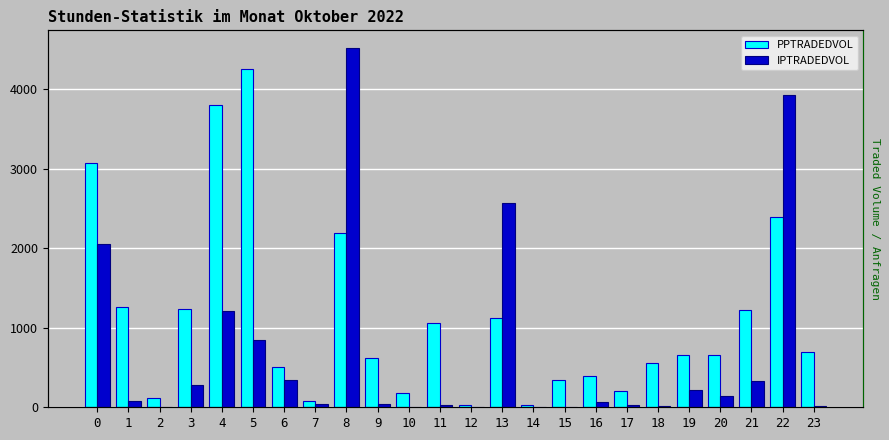

Between 14 and 8, which is larger?

8